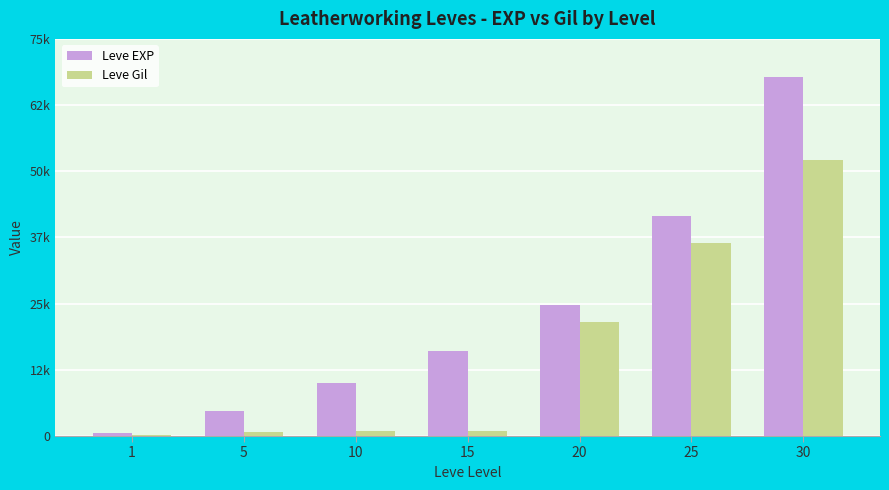

At how many categories does at least one series exceed 19991?

3